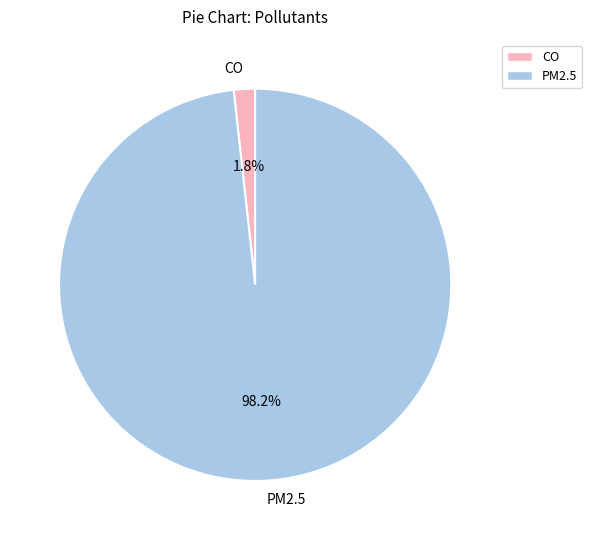

Does any single category account for the majority?

Yes